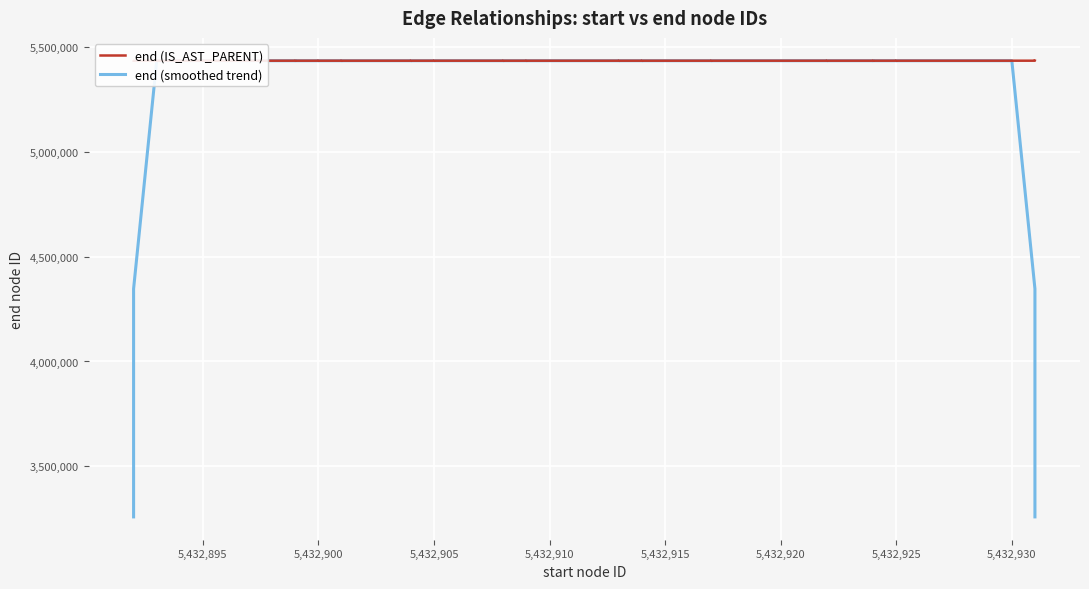

What is the difference between the maximum and minimum values in the end (smoothed trend) series?

2173193.8